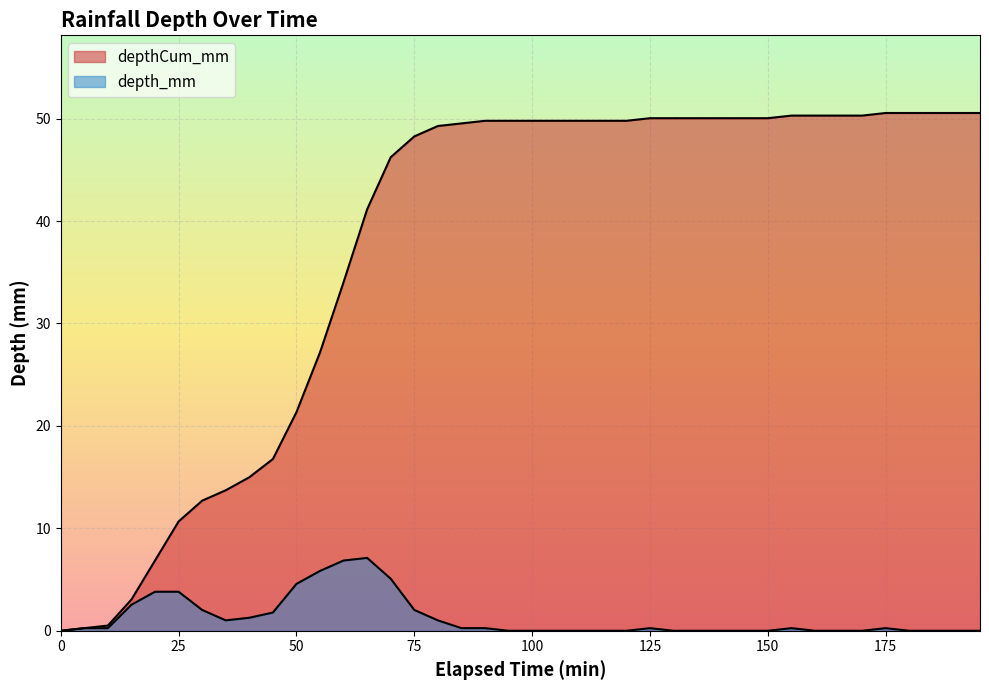

Does the chart display data point markers on the line(s)?

No